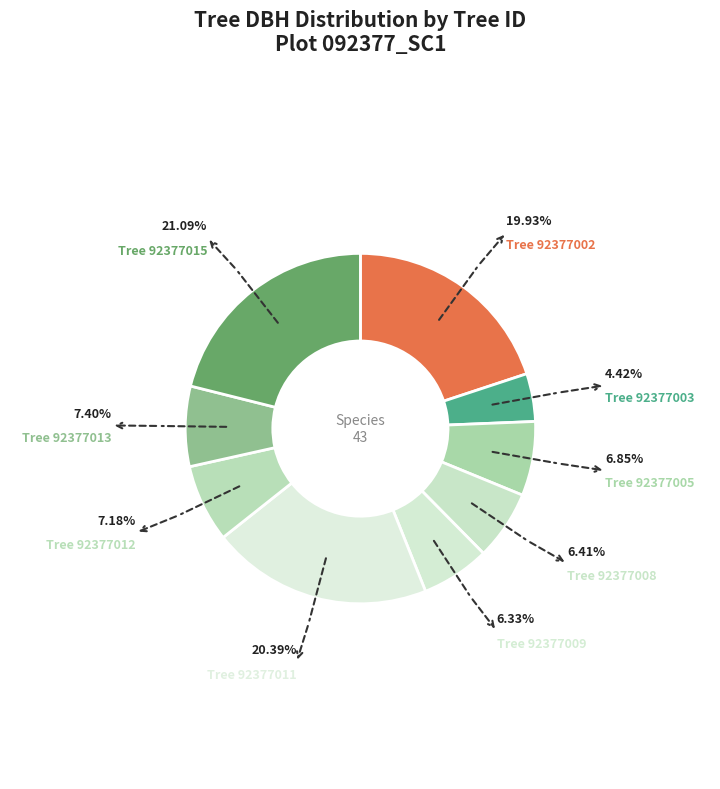

Is there a majority slice in this chart?

No